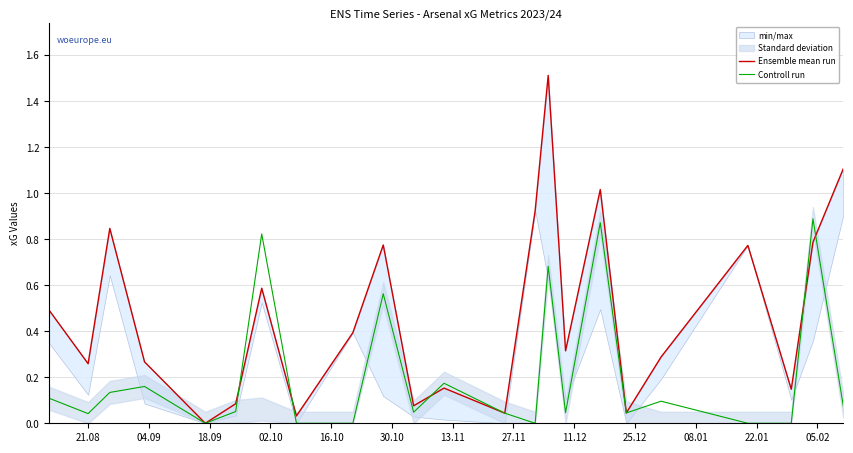

What is the average value of the Ensemble mean run series?

0.5